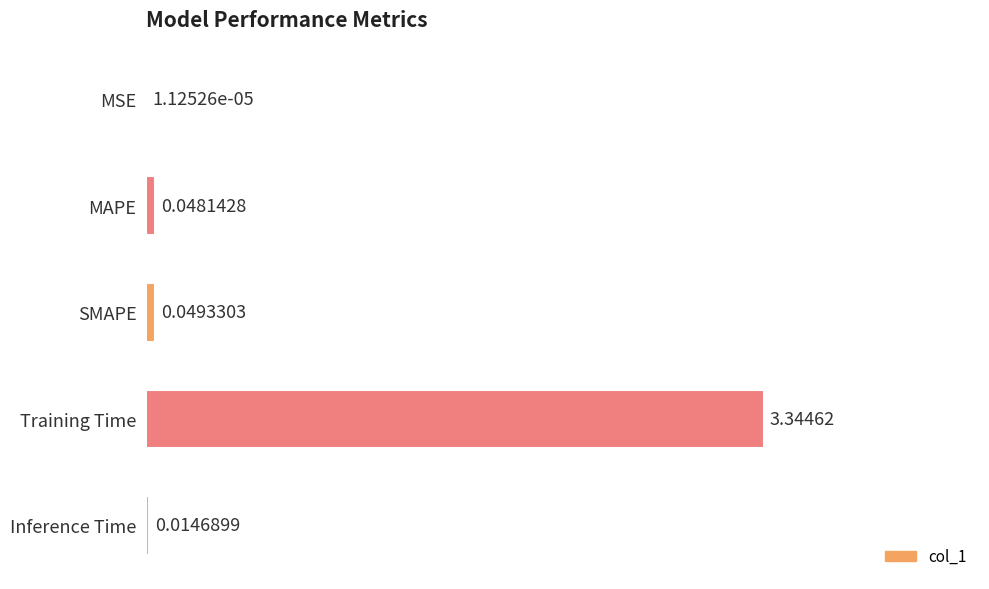

Between SMAPE and MSE, which is larger?

SMAPE